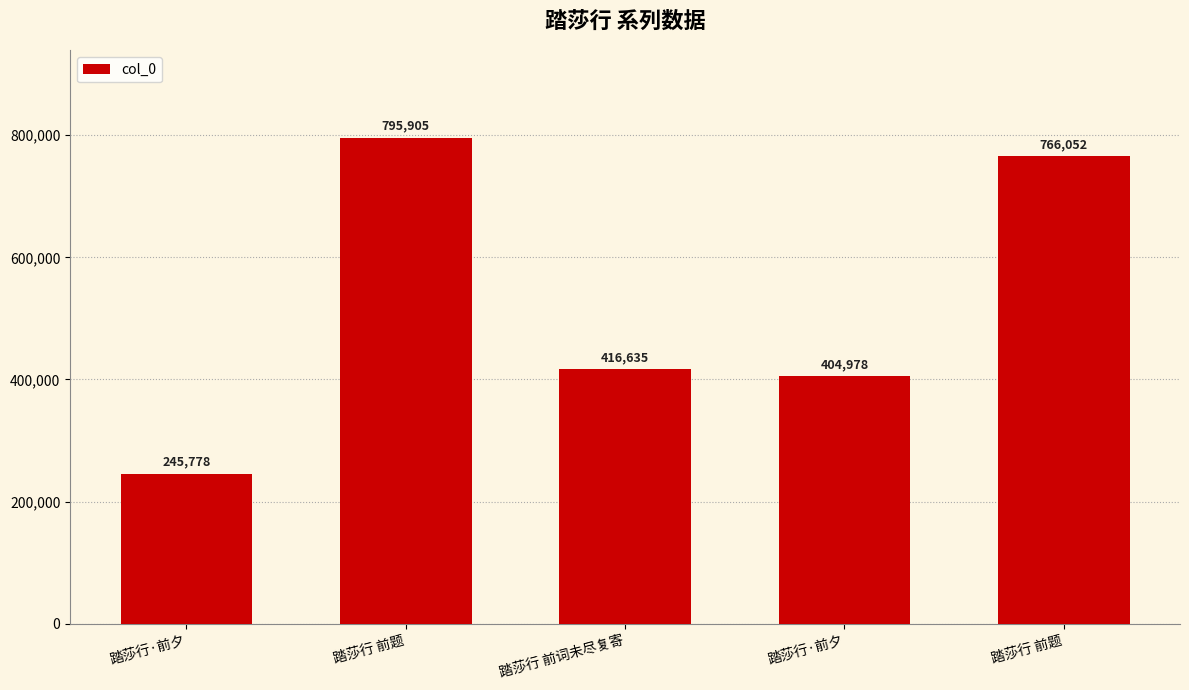

Read the value at 踏莎行·前夕, to the nearest 100.

405000